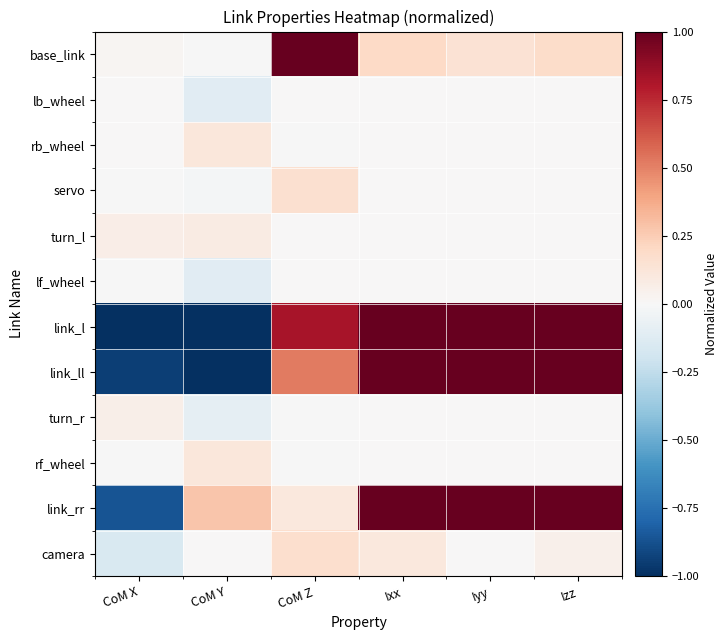

Count the number of data series in this chart.

12